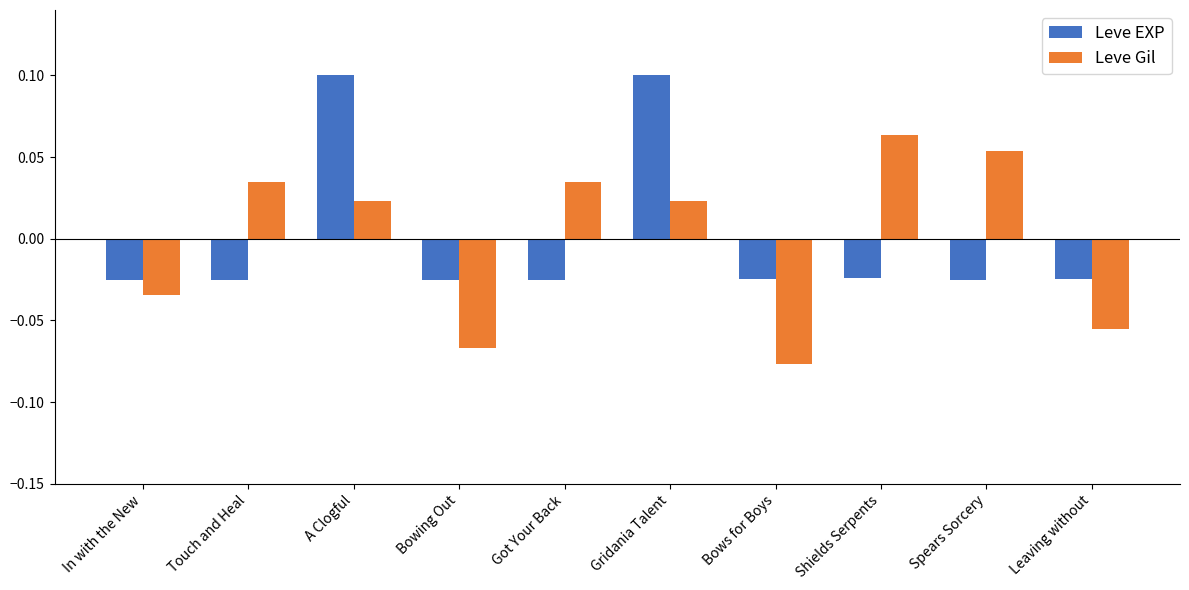

List the series in order of their peak value, highest first.

Leve EXP, Leve Gil